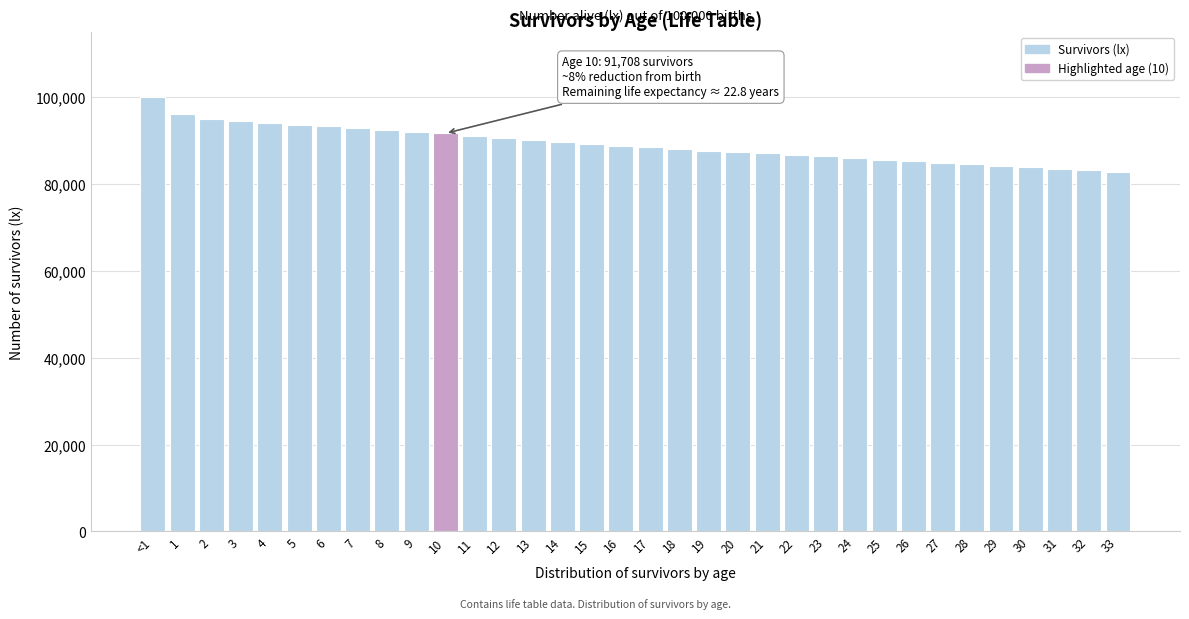

What is the label of the 34th bar from the right?

<1